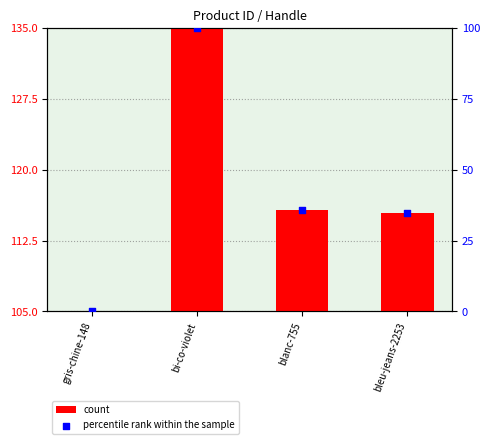

Which series contains the lowest Y value?

count